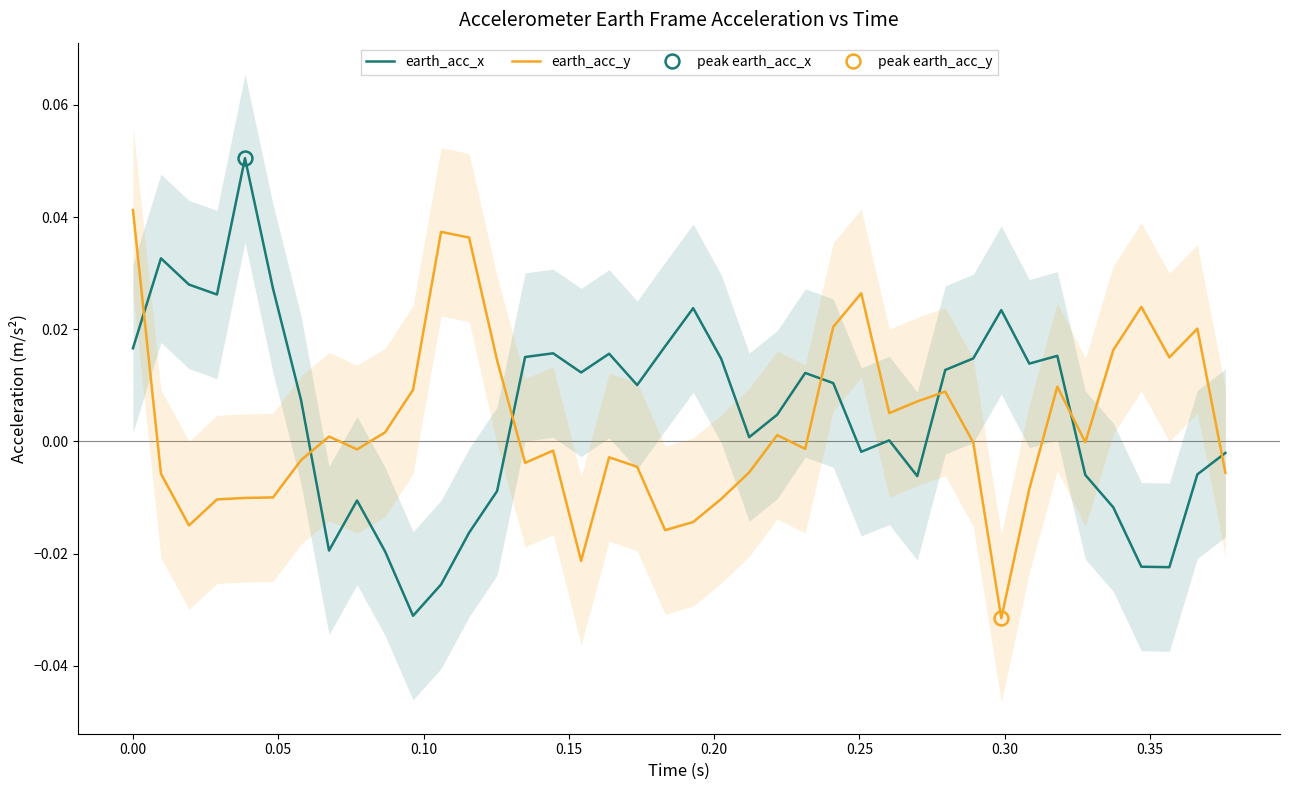

How many times do earth_acc_y and earth_acc_x cross each other?

7